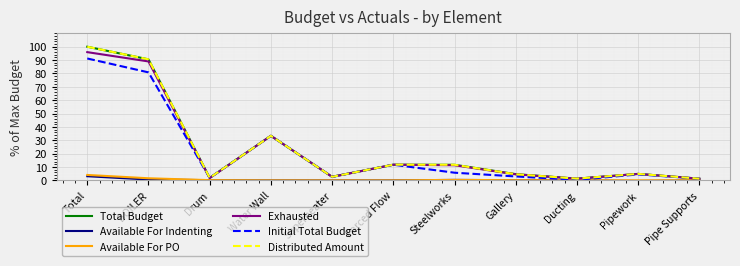

The value of Initial Total Budget at Total is 51.8. True or false?

False